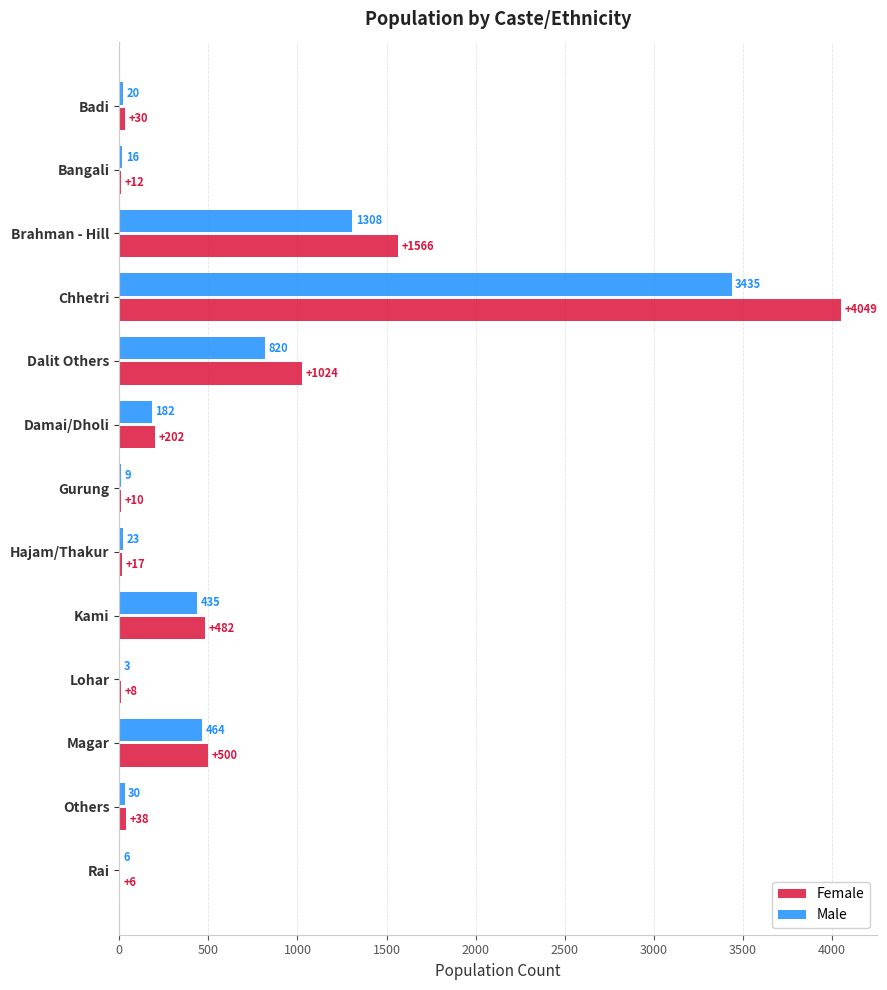

What is the total value across all series at Damai/Dholi?

384